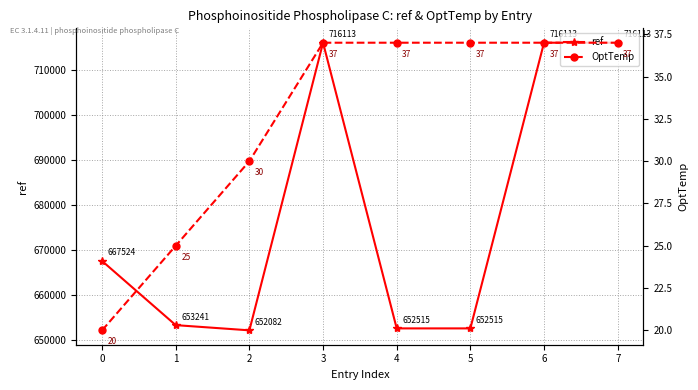

How many lines are shown in the chart?

2